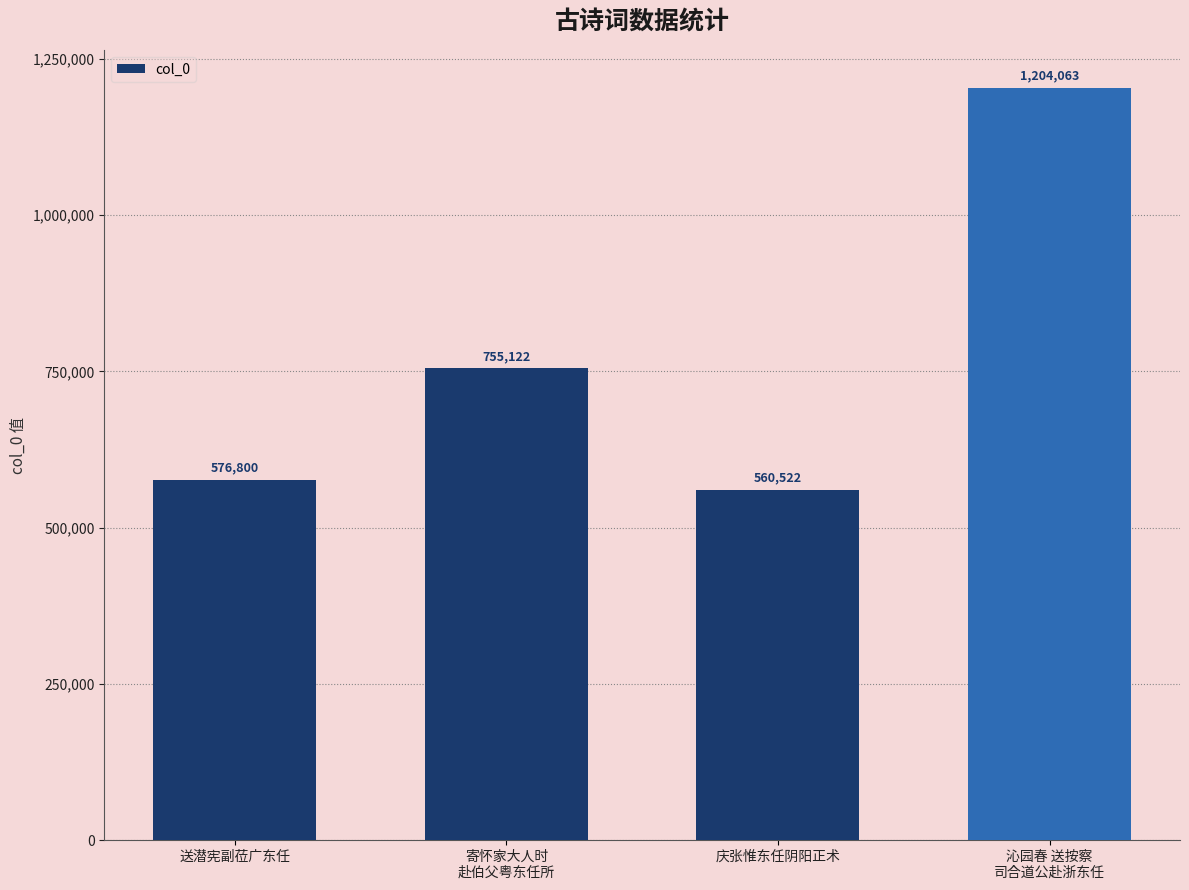

At which category does the chart reach its minimum across all series?

庆张惟东任阴阳正术